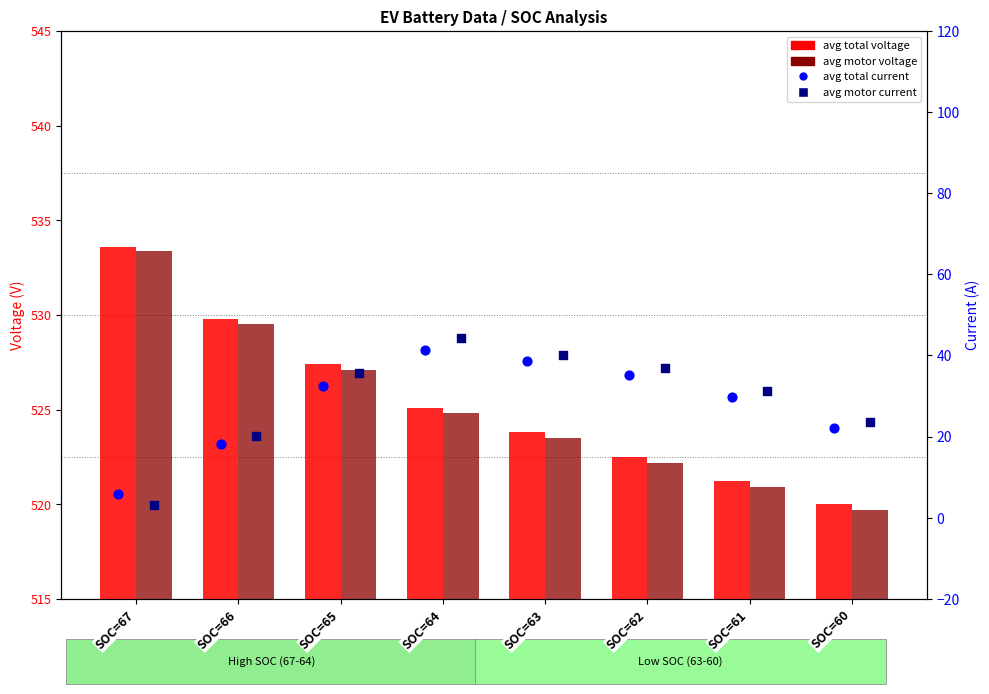

Which series contains the lowest Y value?

avg_motor_current